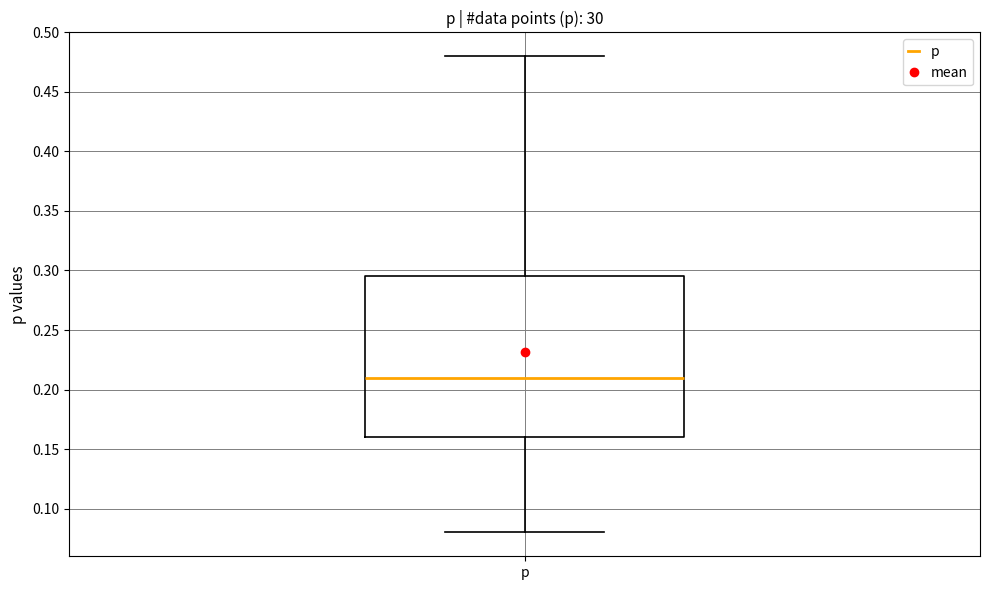

Read this box plot against the y-axis: the position of the median line, the range covered by the box, and the ends of both whiskers. The values are not printed on the chart, so give them approximately, as read against the axis.

median 0.210, box 0.160 to 0.295, whiskers 0.080 to 0.480